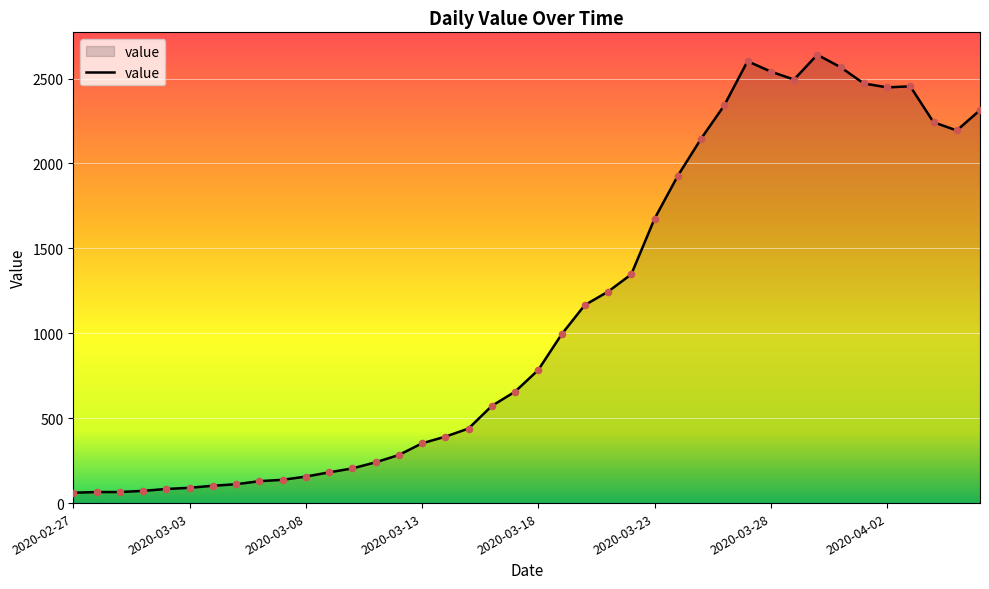

What is the difference between the maximum and minimum values?

2579